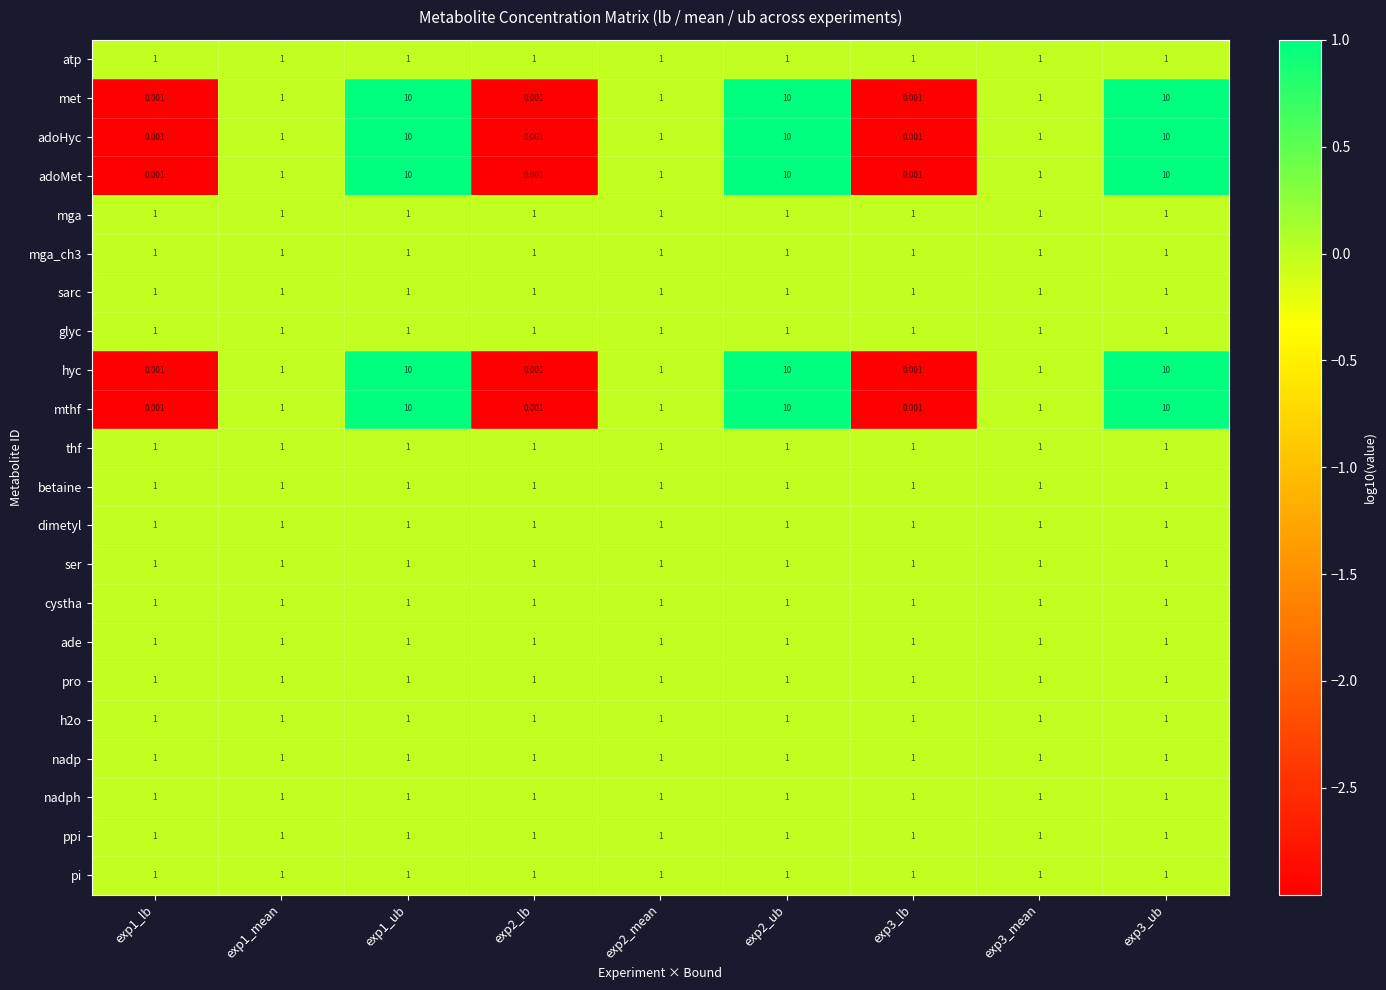

Is the value of hyc at exp2_ub greater than the value of ade at exp3_ub?

Yes